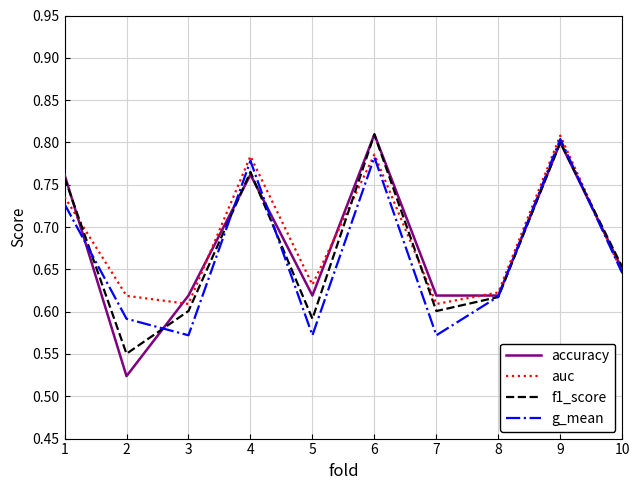

Between which two adjacent categories do auc and f1_score first intersect?

1 and 2